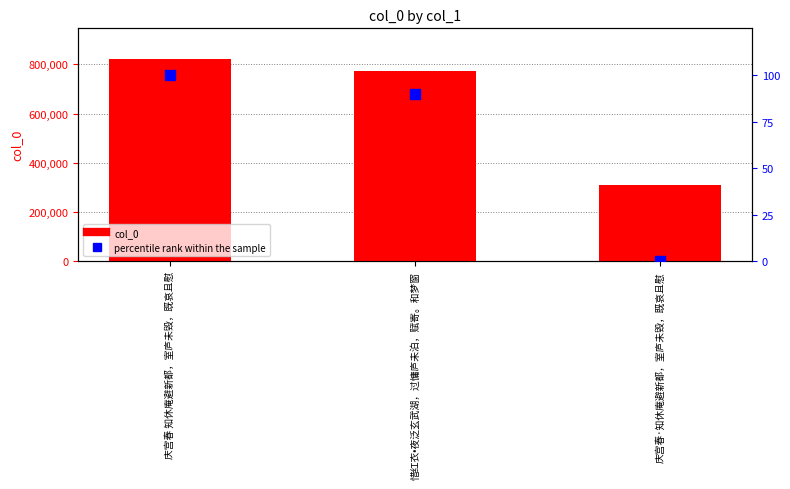

At how many categories does at least one series exceed 630860?

2